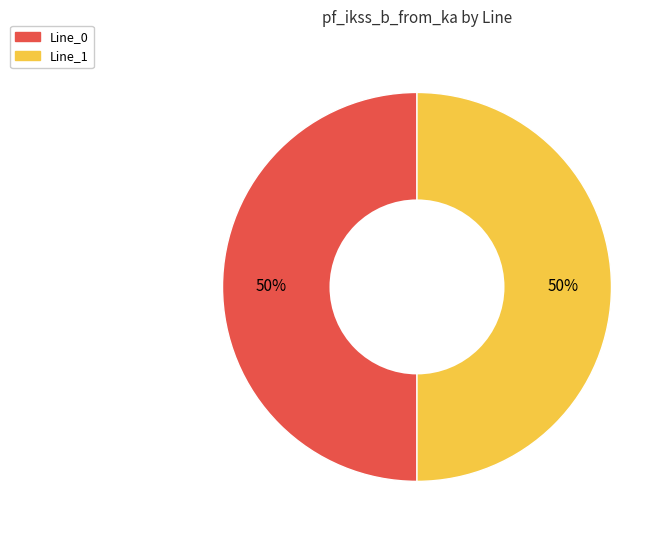

To the nearest percent, what is the average slice percentage?

50%